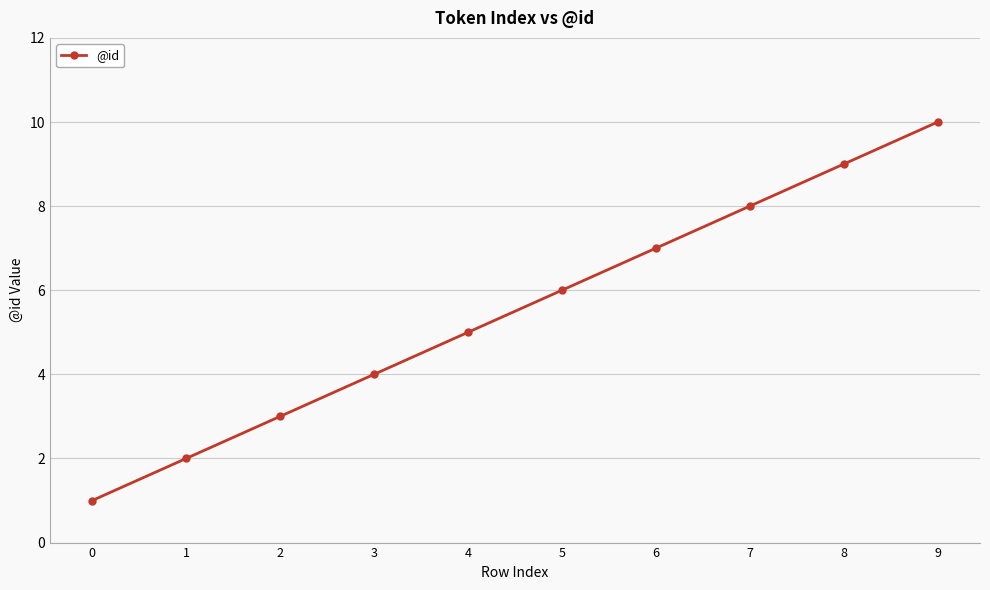

What is the sum of the values at 8 and 6?

16